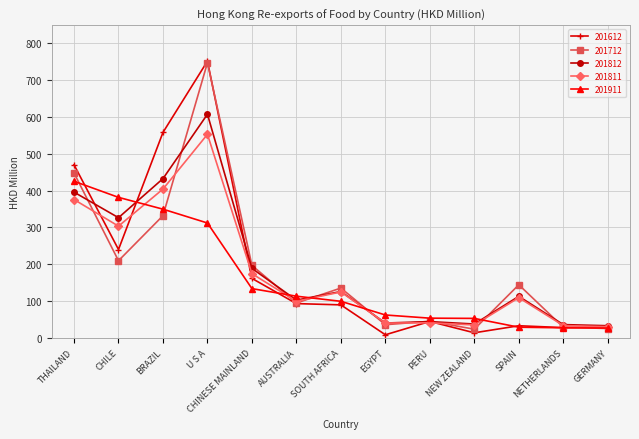

What is the value of the 201712 point at the 5th from the left?

196.8